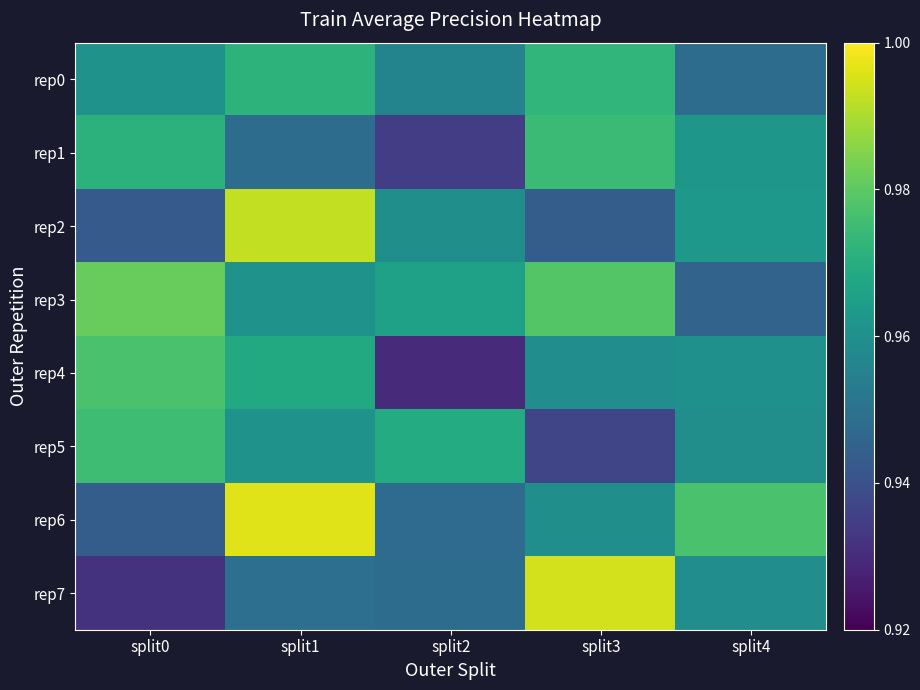

List the series in order of their peak value, lowest first.

rep0, rep1, rep5, rep4, rep3, rep2, rep7, rep6